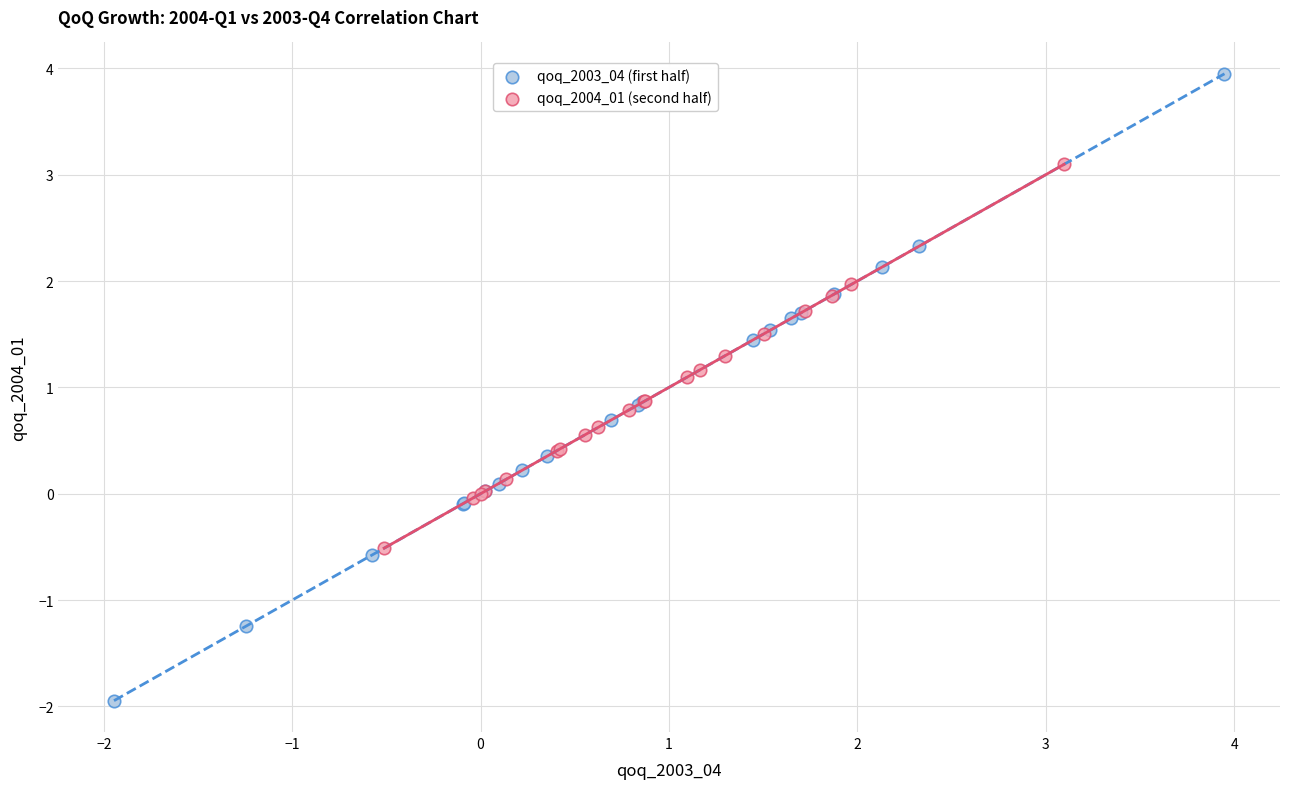

What are all the series names shown in the legend?

qoq_2003_04 (first half), qoq_2004_01 (second half)